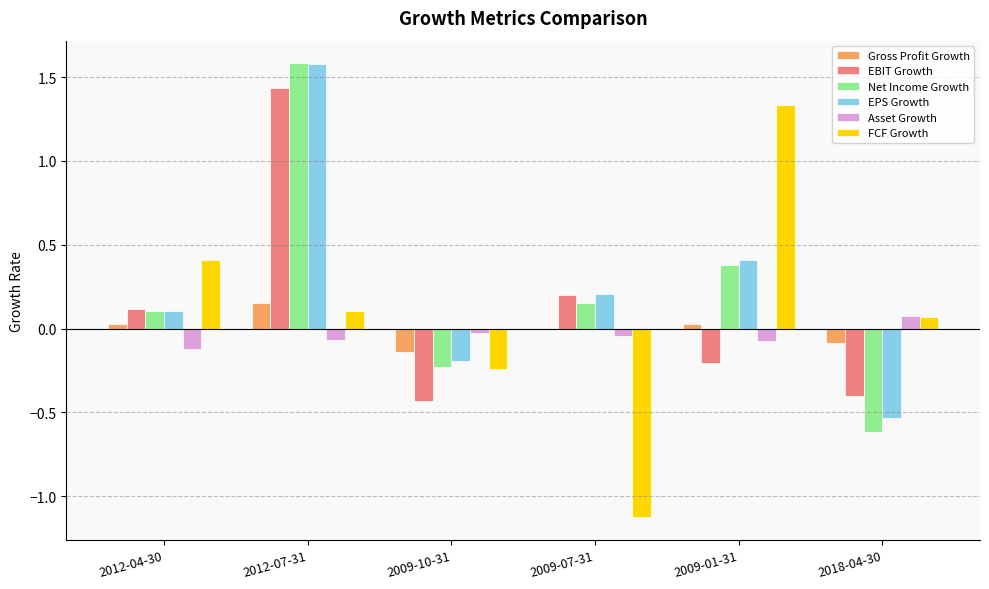

Between 2012-04-30 and 2018-04-30, which series saw the biggest shift?

Net Income Growth